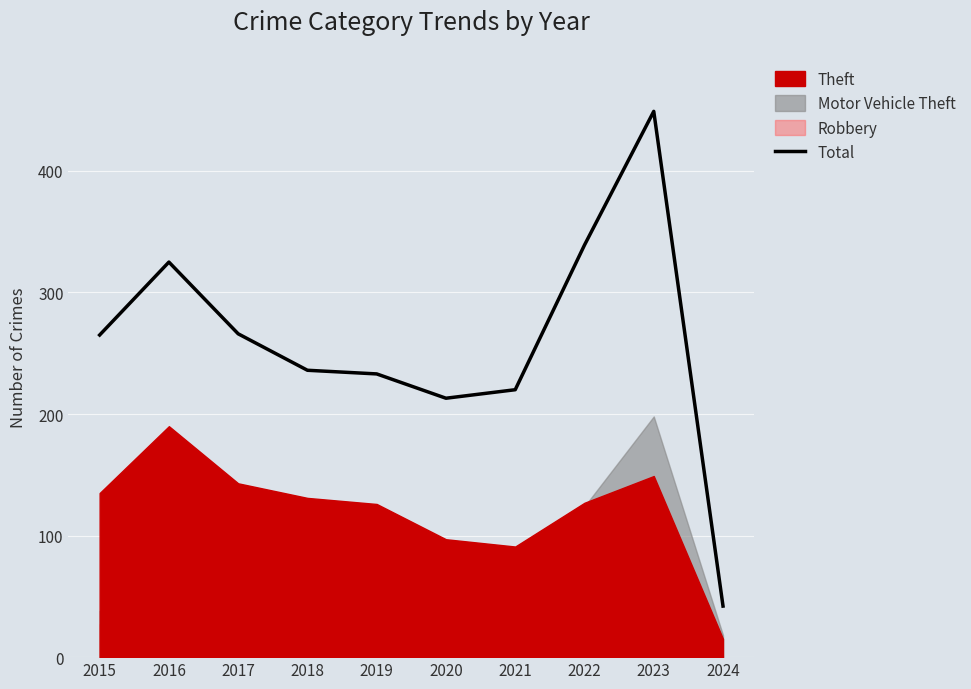

The value at 2016 is 325. True or false?

True